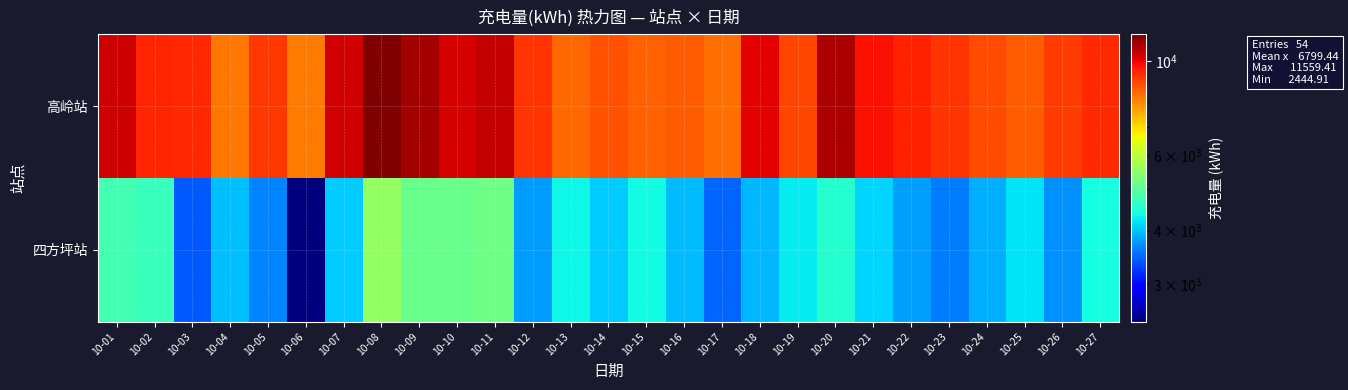

Rank the series by their maximum value, from highest to lowest.

高岭站, 四方坪站